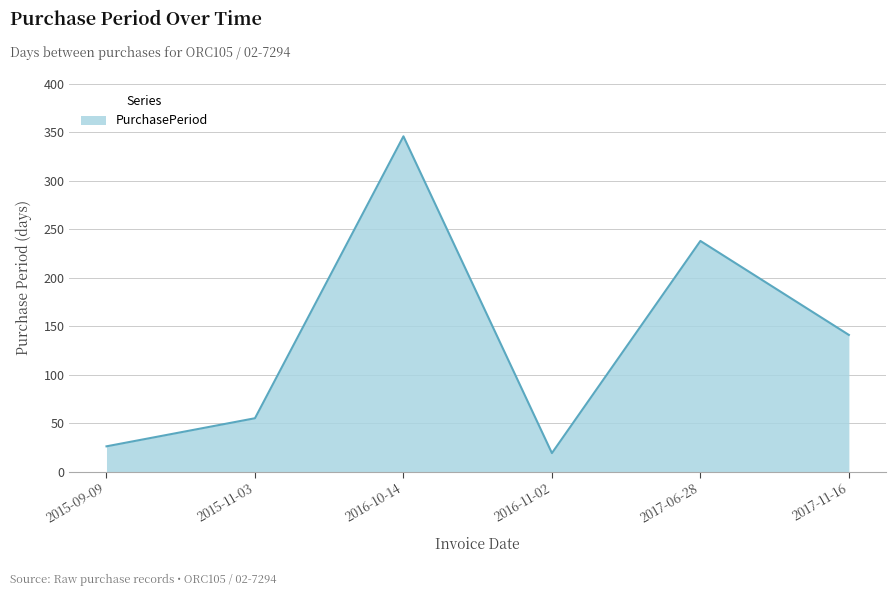

At which category does the chart reach its minimum across all series?

2016-11-02